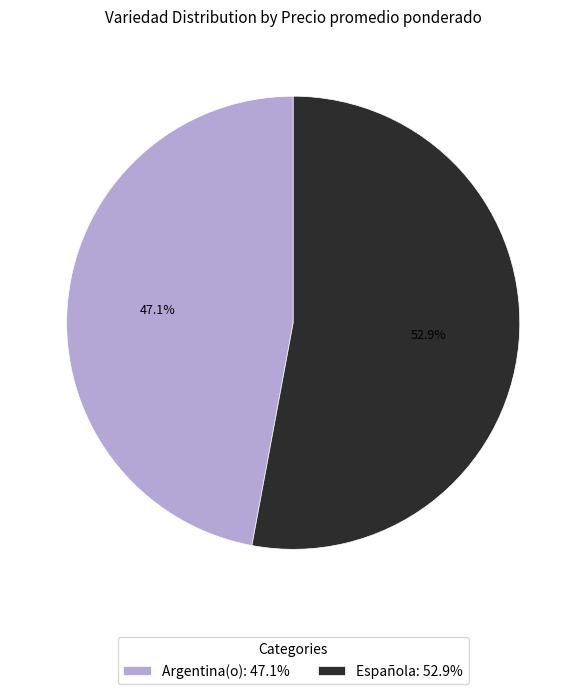

Does any single category account for the majority?

Yes